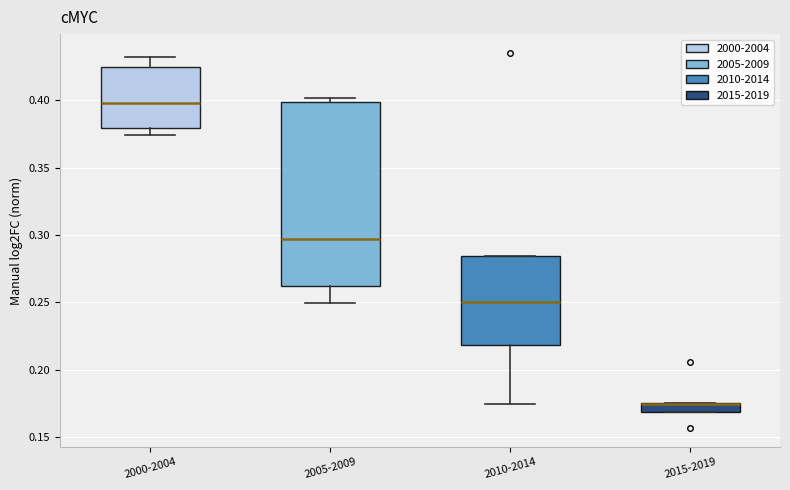

Where is the lower edge of the box for 2015-2019 on the y-axis? The values are not printed on the chart, so give them approximately, as read against the axis.

0.170